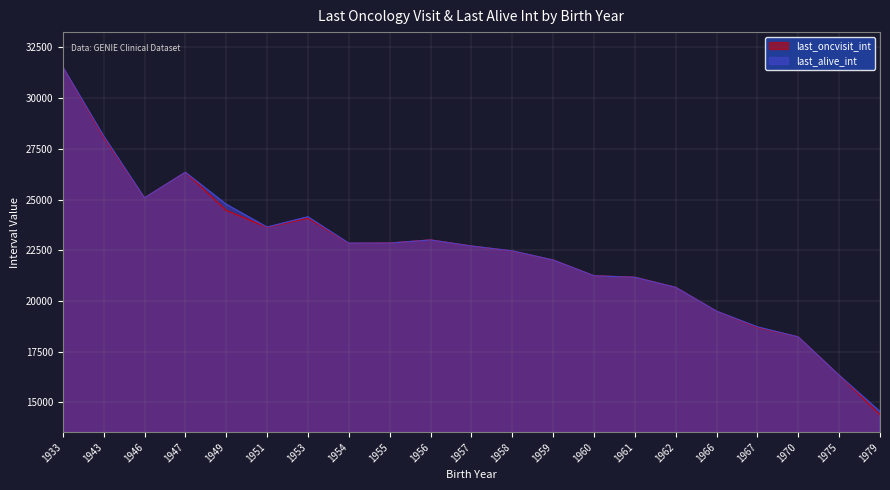

Between 1953 and 1955, which series saw the biggest shift?

last_alive_int